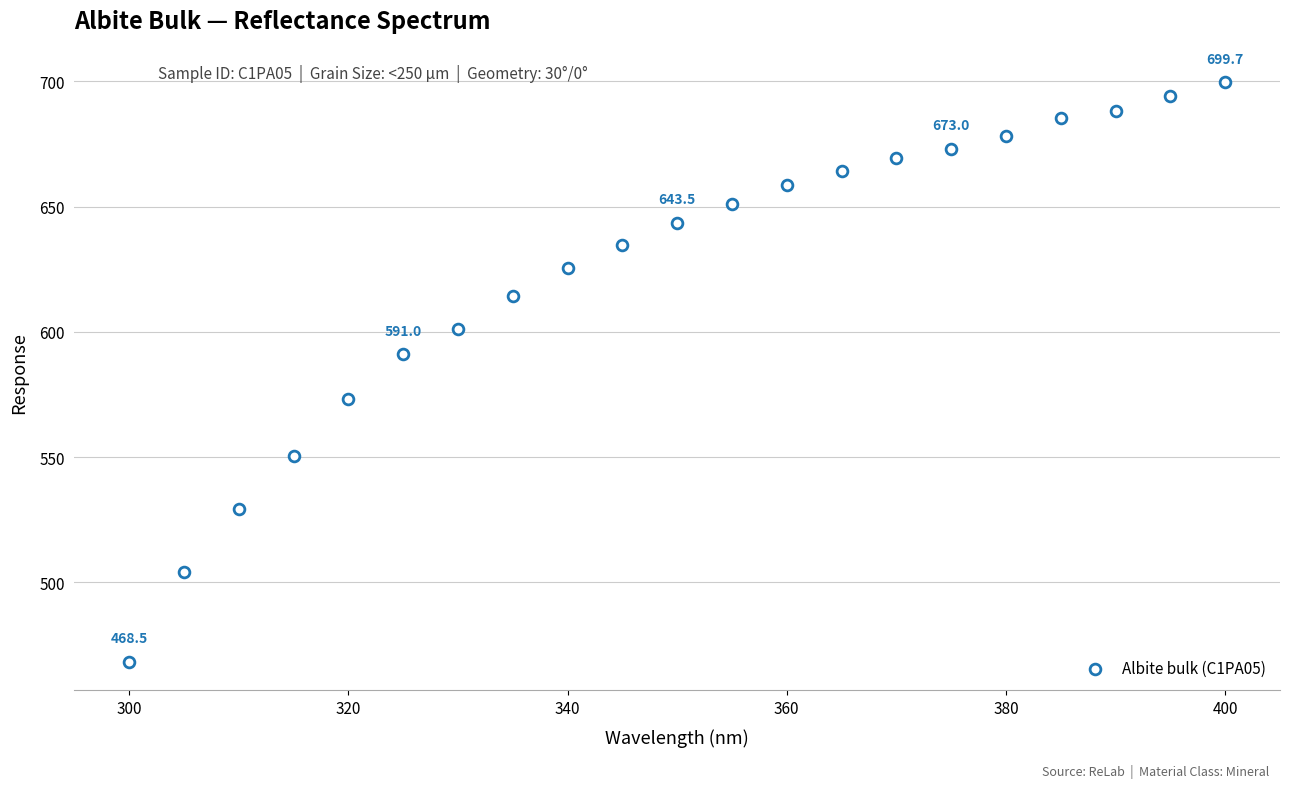

What Y value in the scatter plot is closest to 584?

591.0